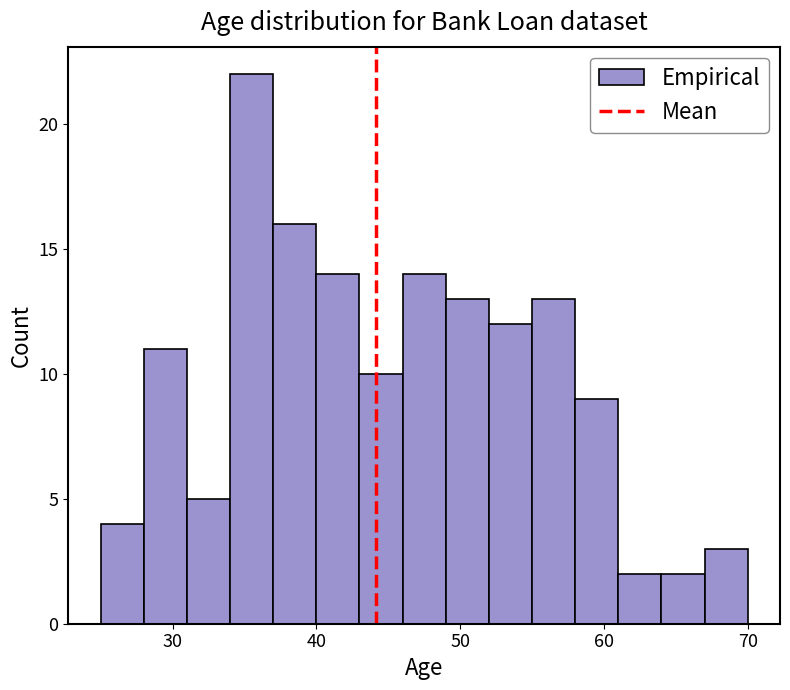

Read against the x-axis, roughly where is the centre of the tallest bar?

36